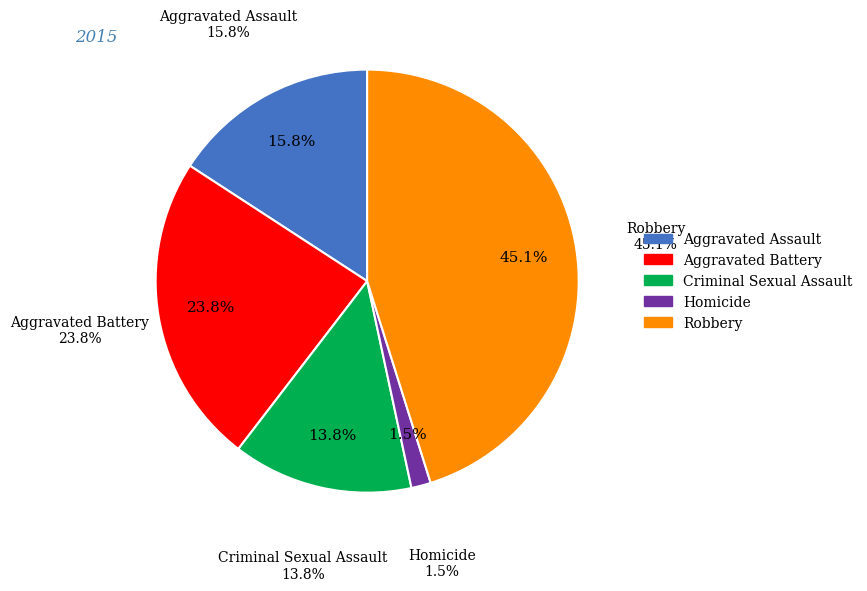

Is the sum of Aggravated Battery and Criminal Sexual Assault greater than half?

No